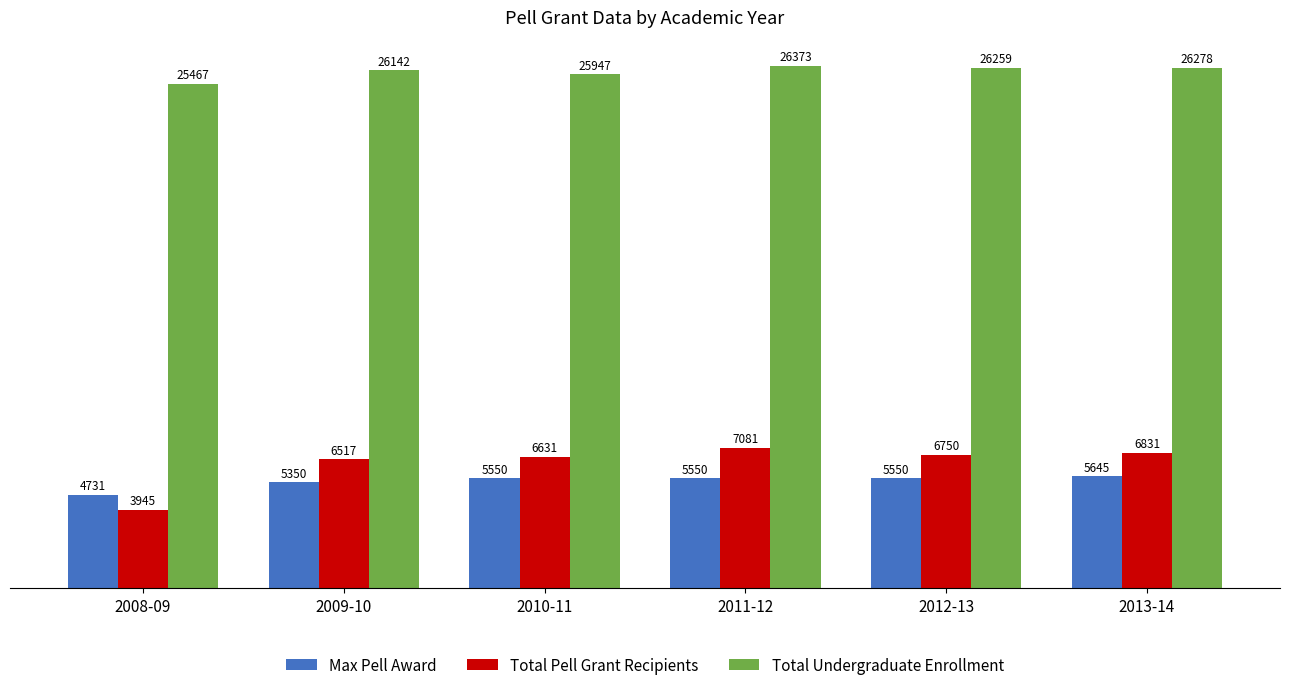

Reading left to right, what are all the values shown in this chart?

Max Pell Award: 2008-09=4731	2009-10=5350	2010-11=5550	2011-12=5550	2012-13=5550	2013-14=5645
Total Pell Grant Recipients: 2008-09=3945	2009-10=6517	2010-11=6631	2011-12=7081	2012-13=6750	2013-14=6831
Total Undergraduate Enrollment: 2008-09=25467	2009-10=26142	2010-11=25947	2011-12=26373	2012-13=26259	2013-14=26278